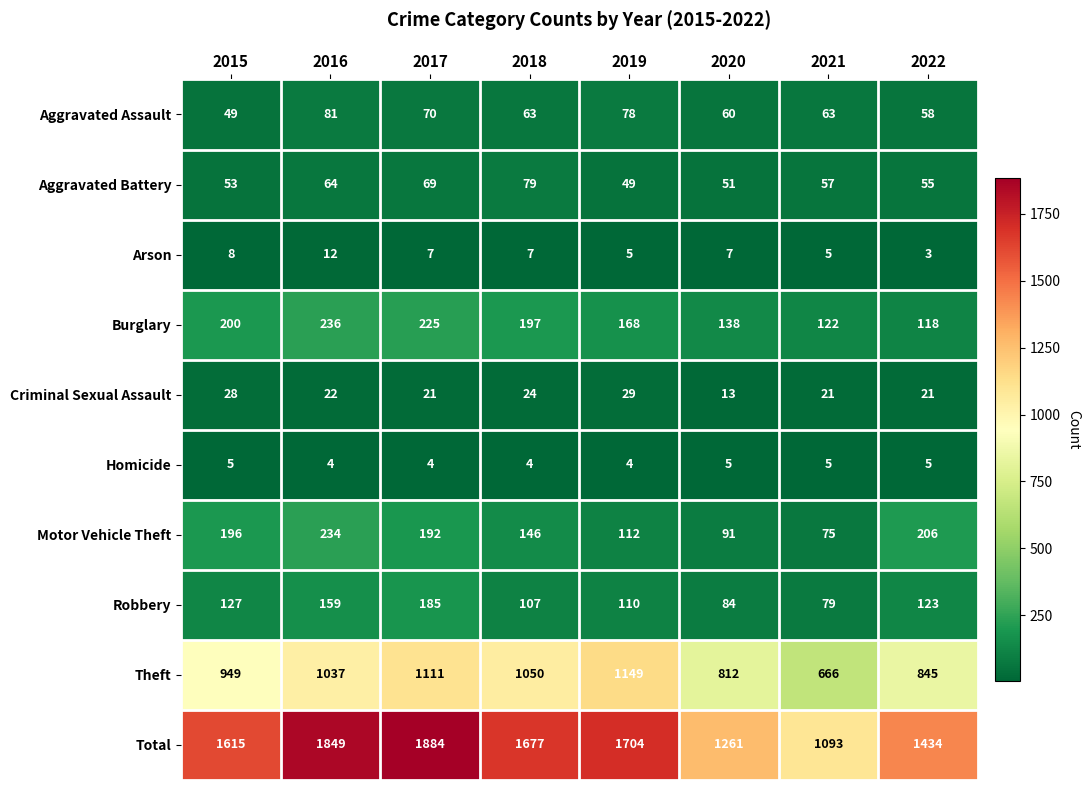

At how many categories does at least one series exceed 1647?

4